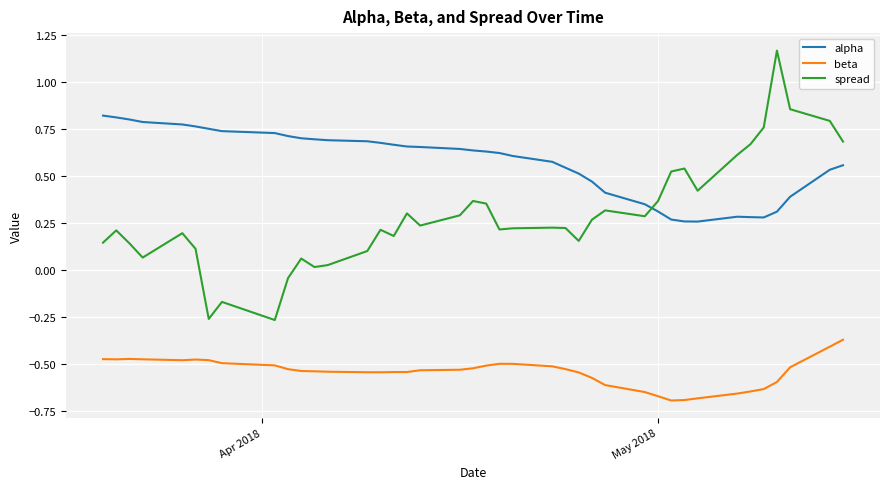

How many intersections are there between alpha and spread?

1